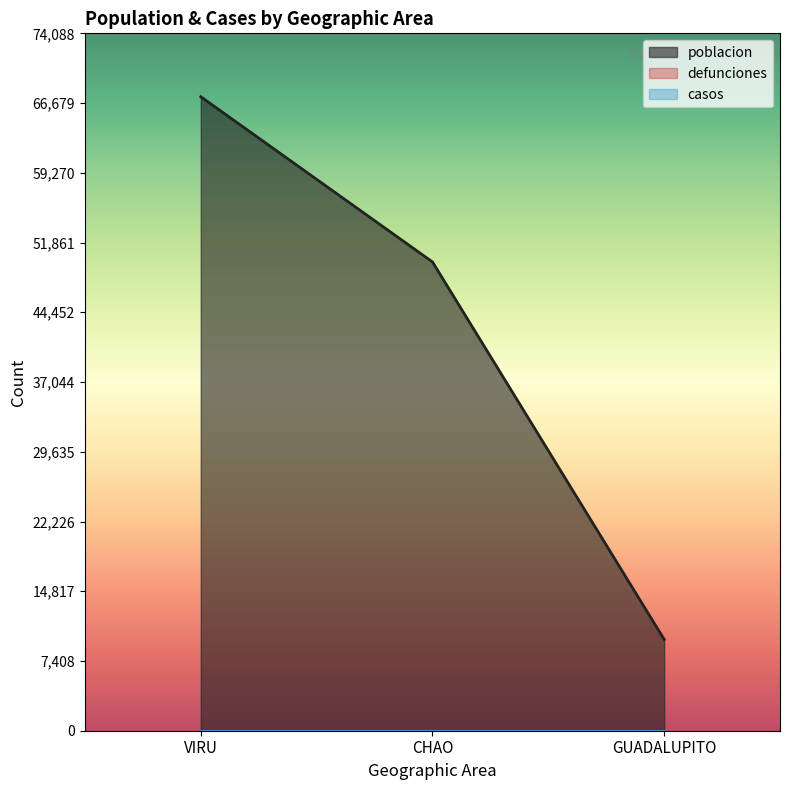

Where is poblacion nearest to the value 38527?

CHAO